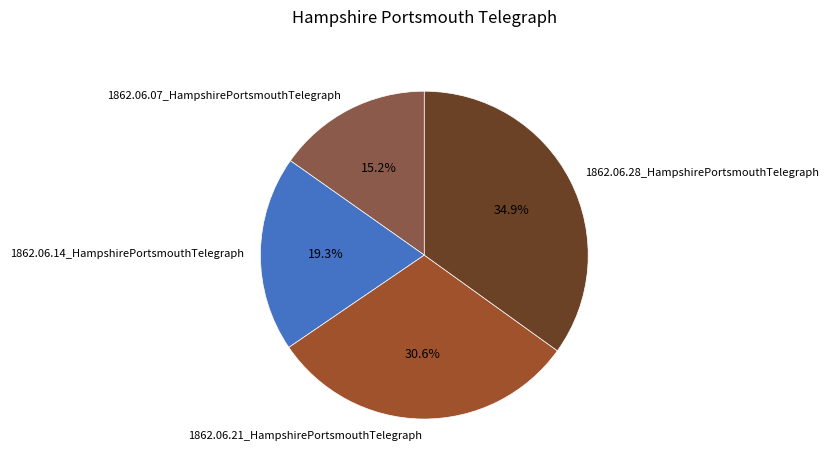

Is the sum of 1862.06.21_HampshirePortsmouthTelegraph and 1862.06.07_HampshirePortsmouthTelegraph greater than half?

No